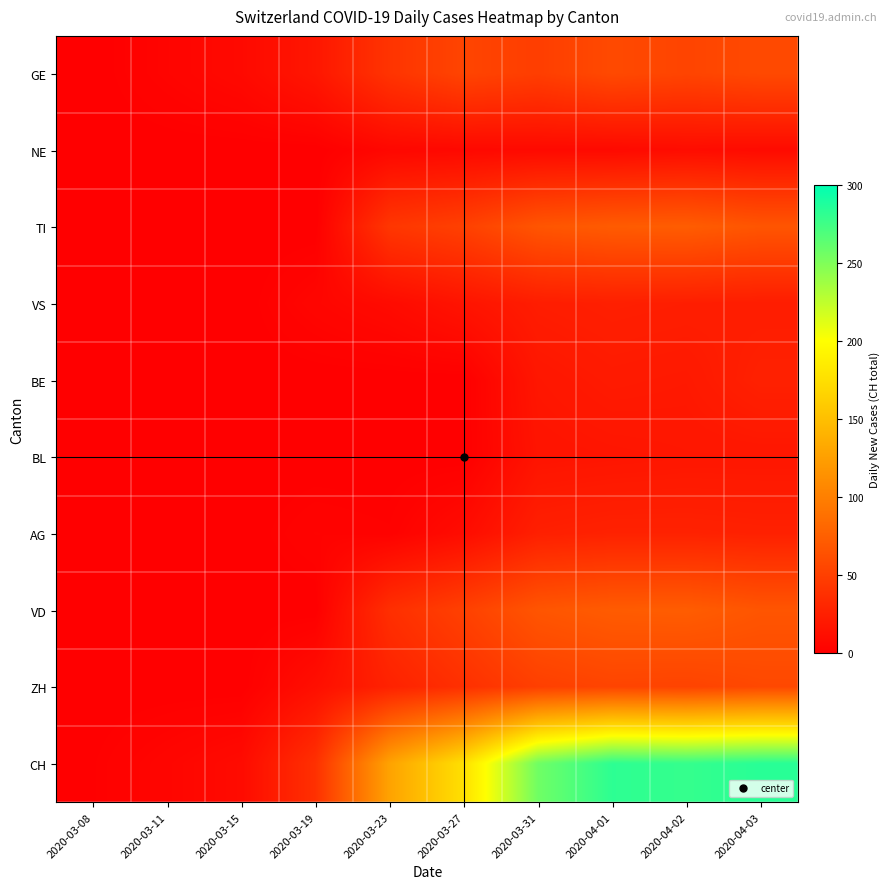

Between 2020-03-11 and 2020-03-19, which series saw the biggest shift?

CH